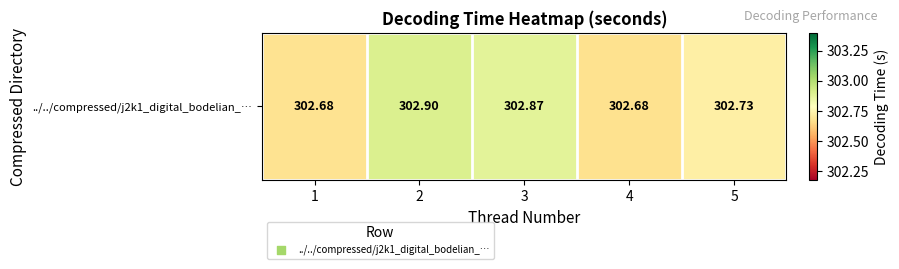

How many series are shown in this chart?

1